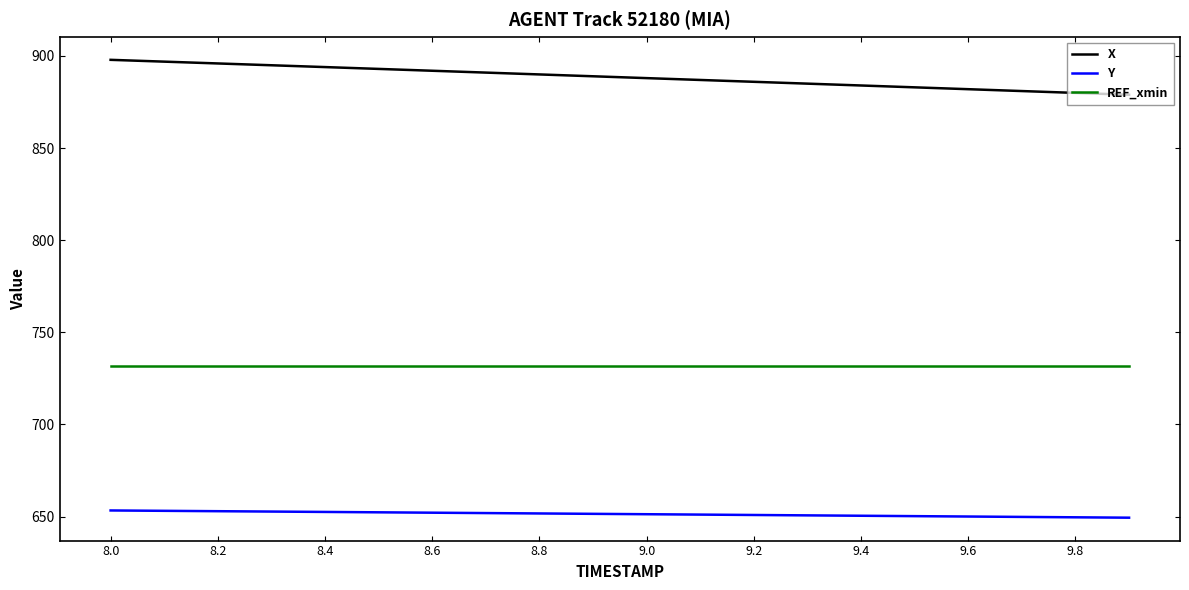

Rank the series by their maximum value, from lowest to highest.

Y, REF_xmin, X